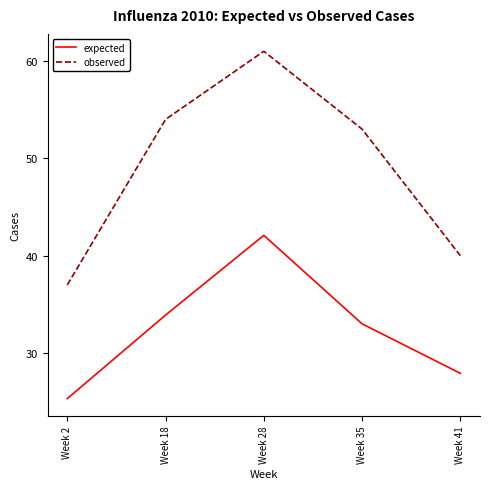

At which category does the chart reach its peak across all series?

Week 28